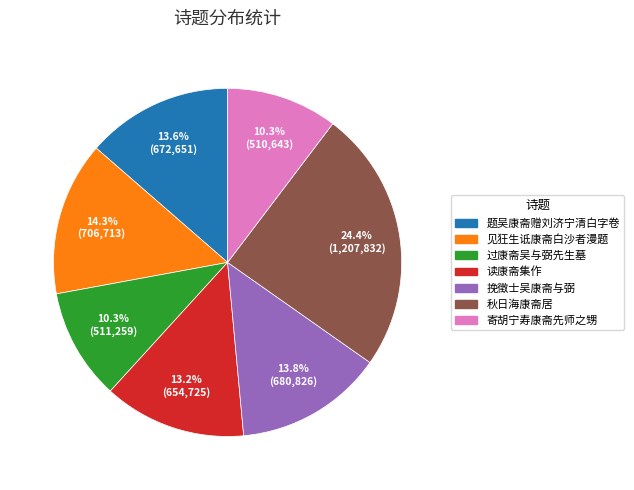

Which has a higher value, 挽徵士吴康斋与弼 or 见狂生诋康斋白沙者漫题?

见狂生诋康斋白沙者漫题